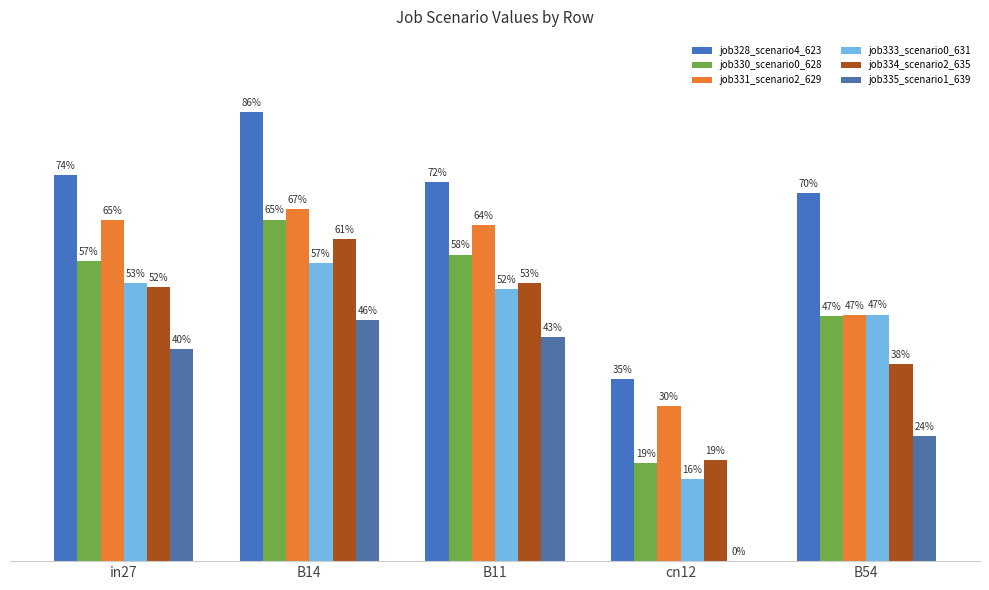

What is the sum of the job334_scenario2_635 values at B14 and B11?

2.1